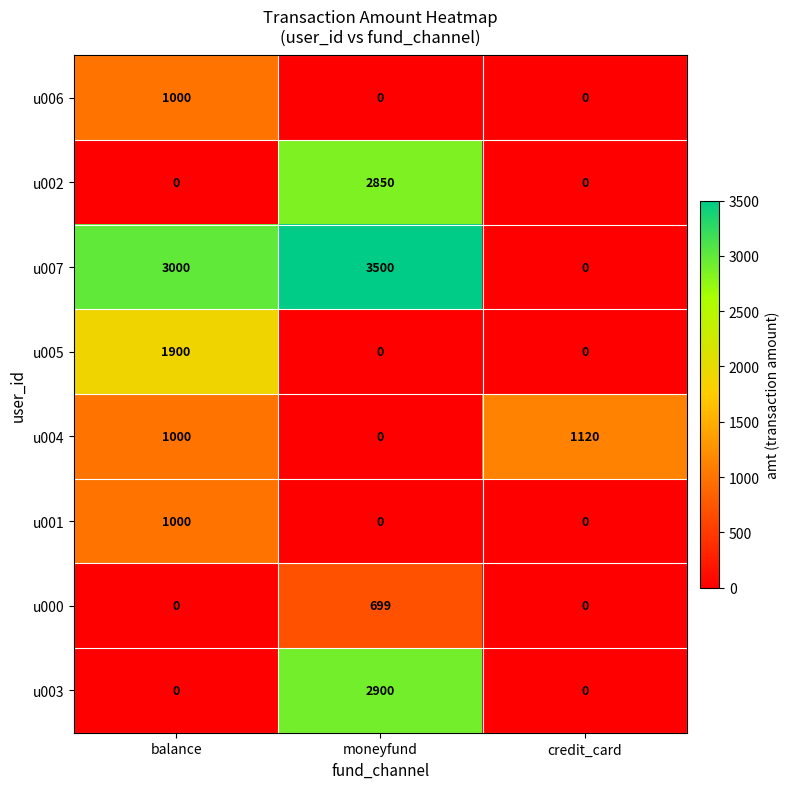

Is the value of u007 at balance greater than the value of u002 at moneyfund?

Yes